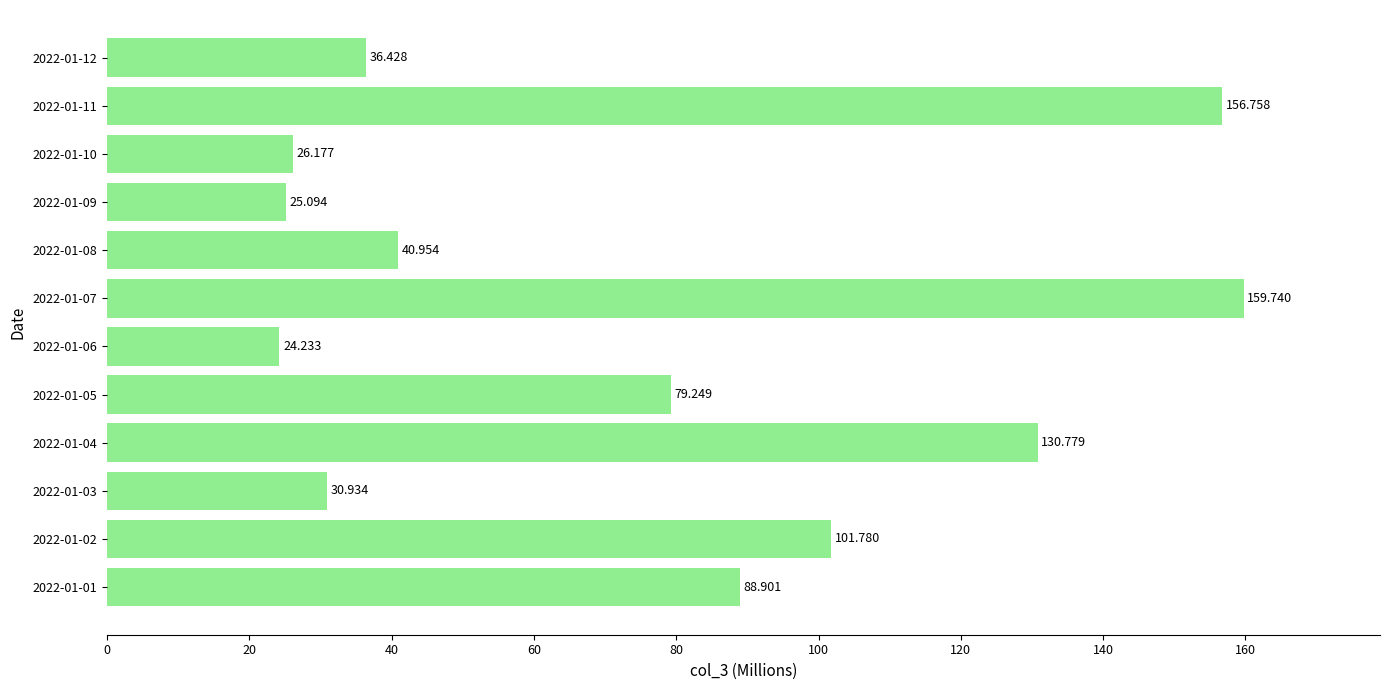

What is the difference between the maximum and second lowest values?

134.6